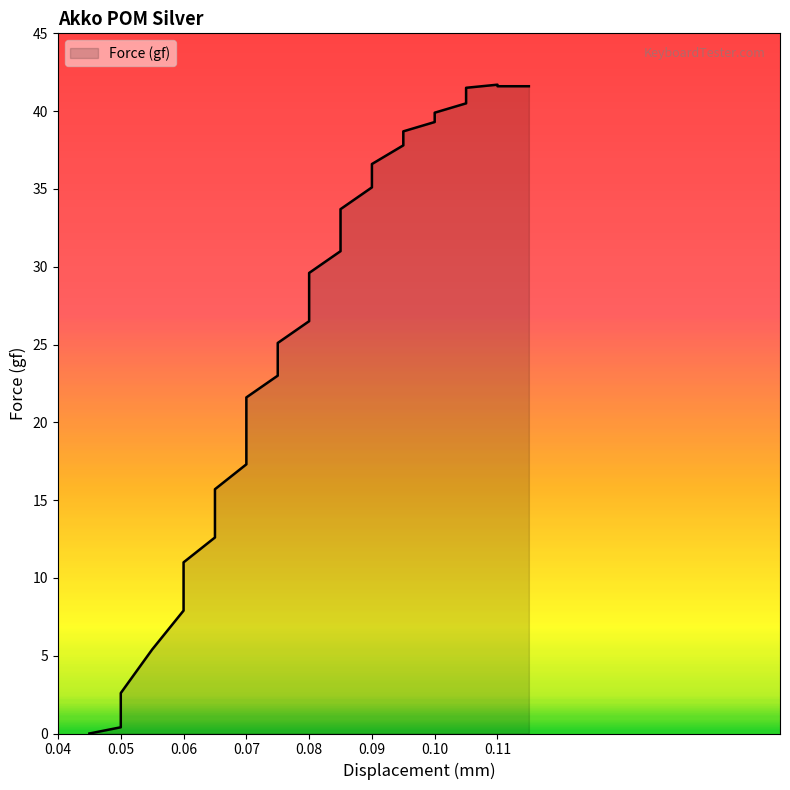

What is the maximum value shown in the chart?

41.7